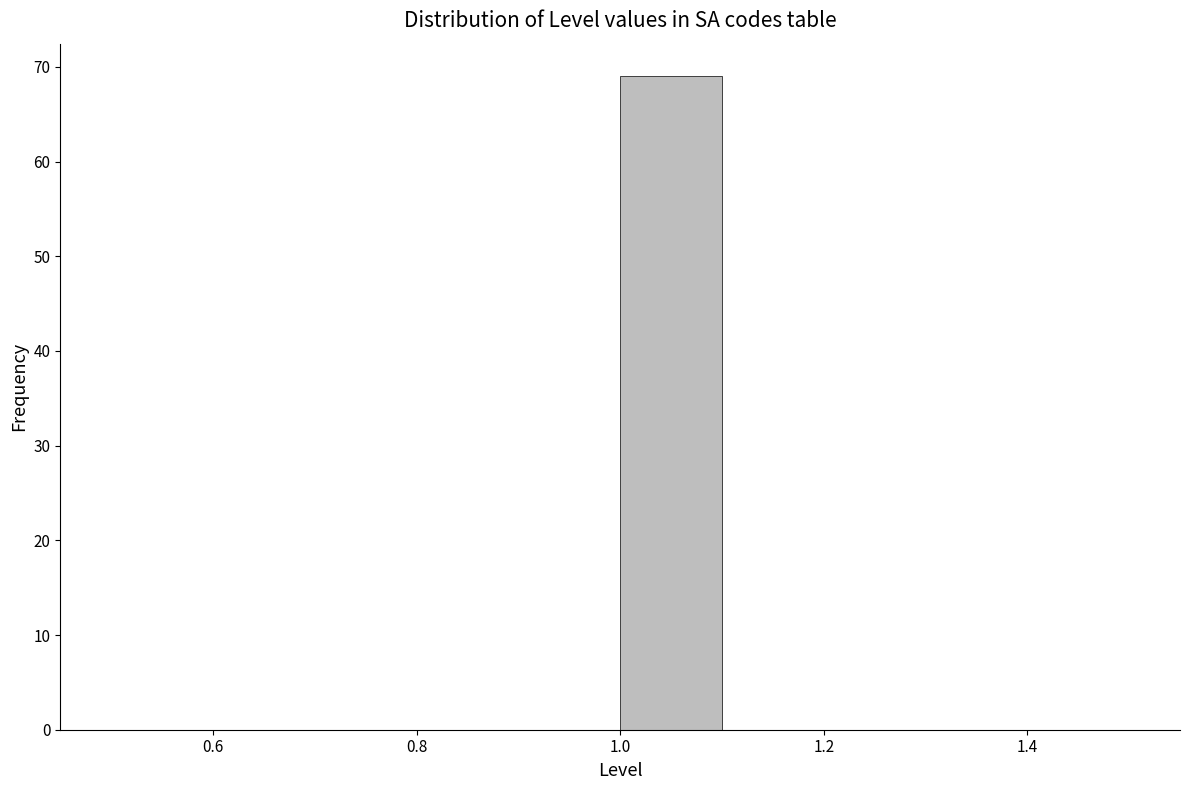

Which range on the x-axis has the tallest bar?

1.0 to 1.1